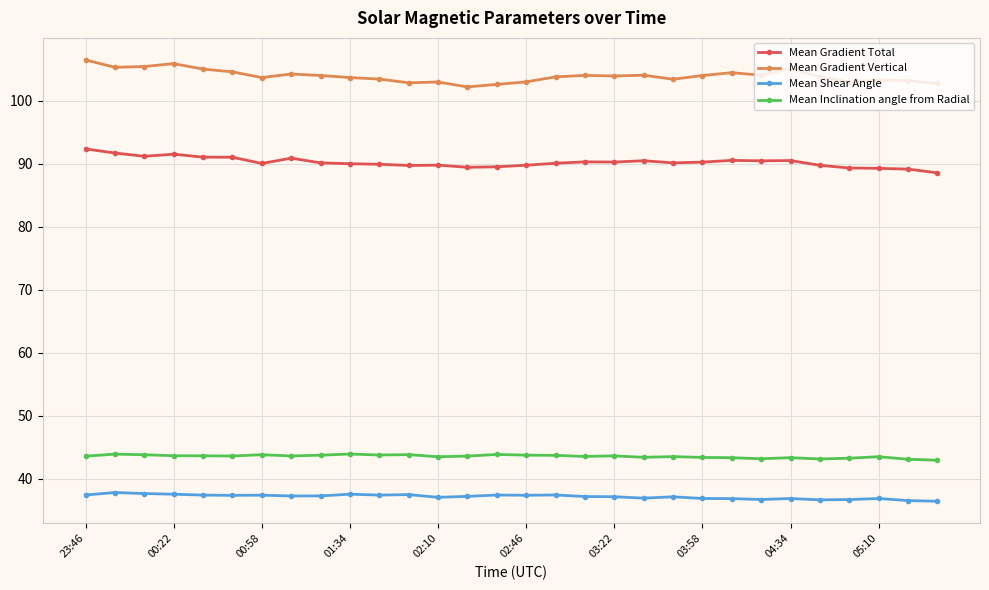

Which series has the largest total across all categories?

Mean Gradient Vertical